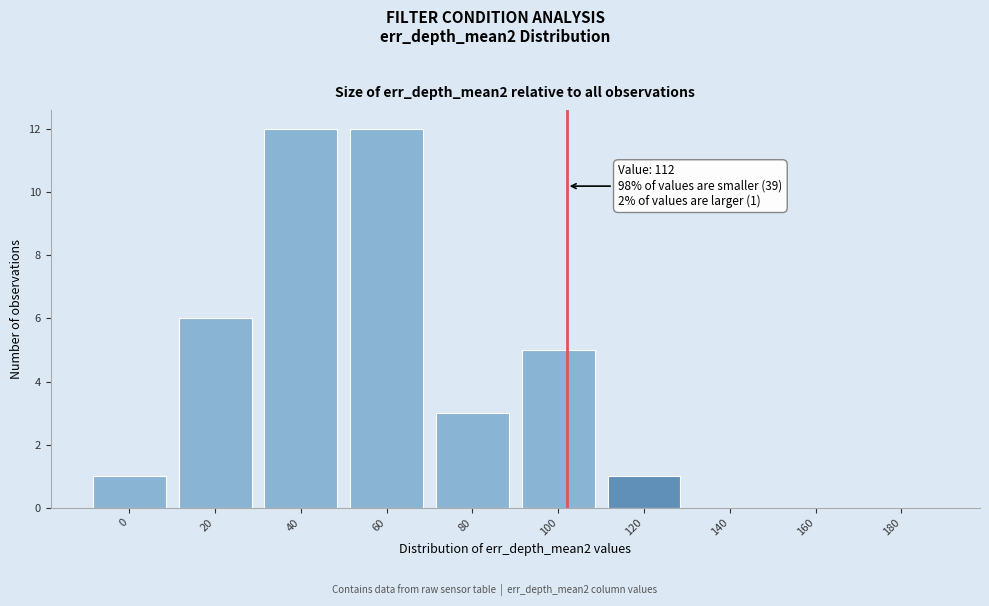

Reading left to right, list all the values displayed in this chart.

0=1	20=6	40=12	60=12	80=3	100=5	120=1	140=0	160=0	180=0